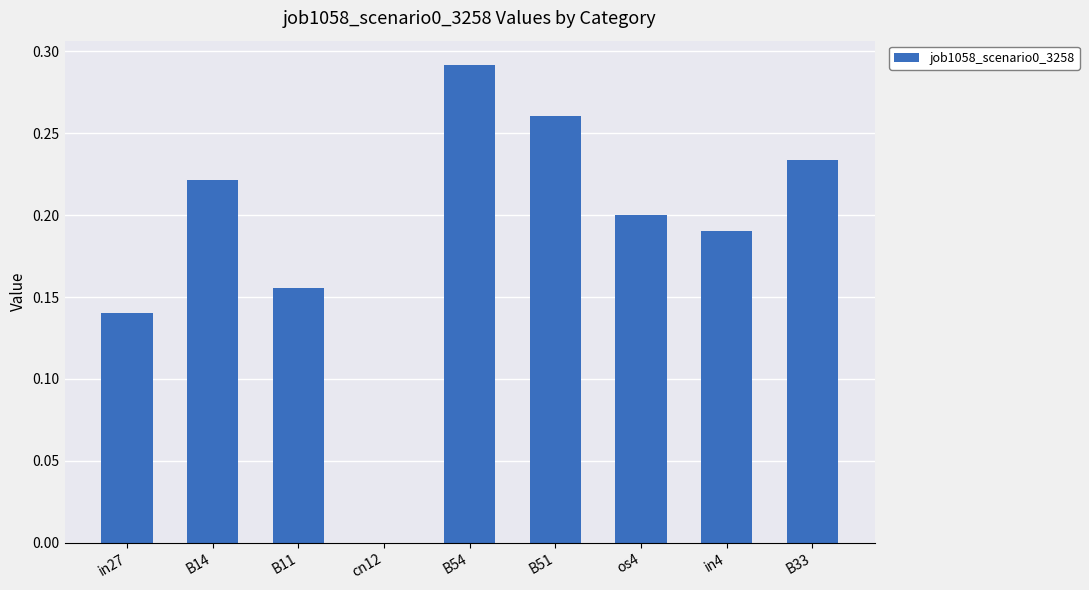

How many values exceed 0?

8